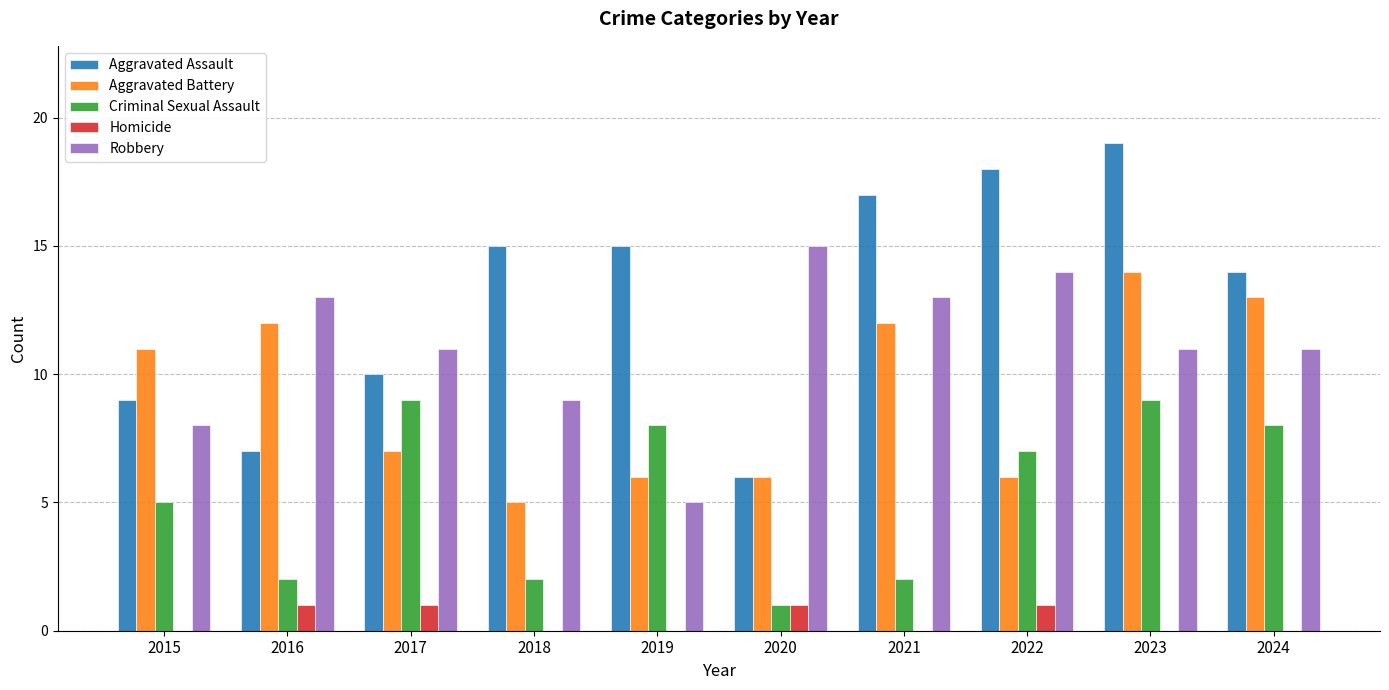

What are all the series names shown in the legend?

Aggravated Assault, Aggravated Battery, Criminal Sexual Assault, Homicide, Robbery